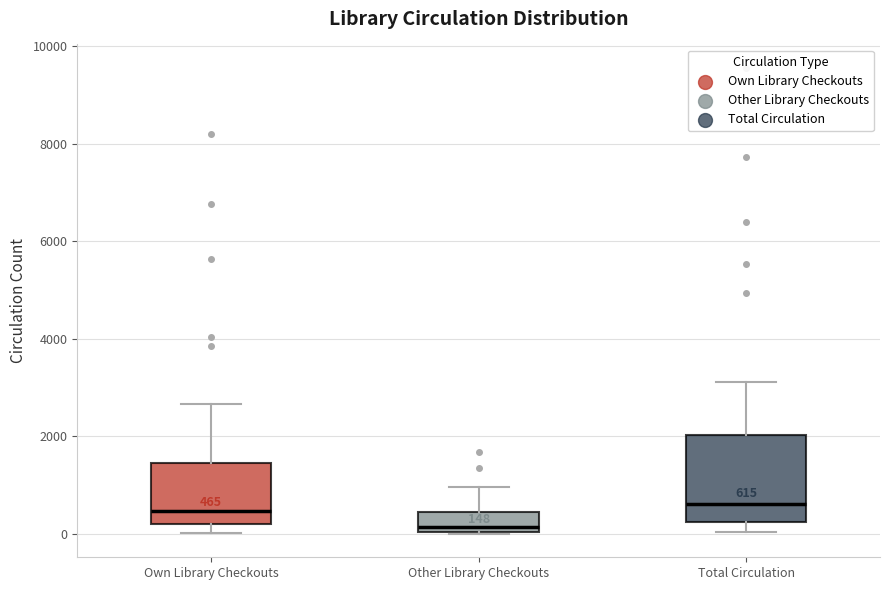

Which box is the tallest, from its lower edge to its upper edge?

Total Circulation